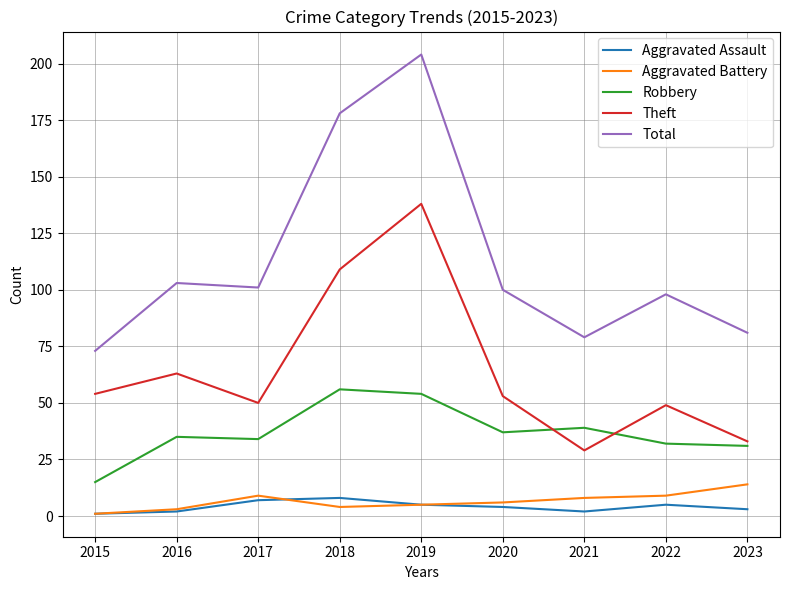

Reading left to right, what are all the values shown in this chart?

Aggravated Assault: 1	2	7	8	5	4	2	5	3
Aggravated Battery: 1	3	9	4	5	6	8	9	14
Robbery: 15	35	34	56	54	37	39	32	31
Theft: 54	63	50	109	138	53	29	49	33
Total: 73	103	101	178	204	100	79	98	81